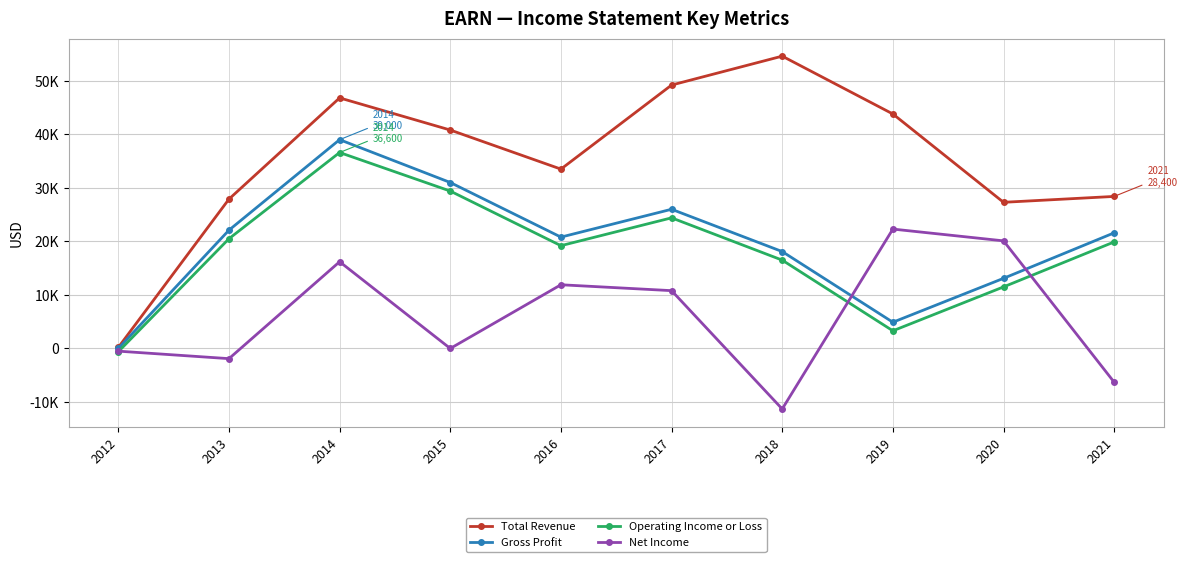

What are all the series names shown in the legend?

Total Revenue, Gross Profit, Operating Income or Loss, Net Income